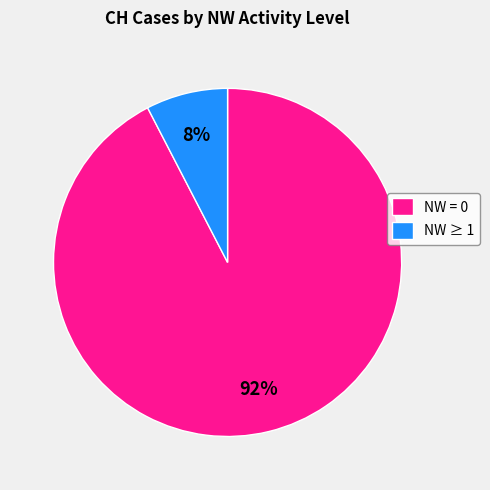

Which slice represents more than half of the pie?

NW = 0